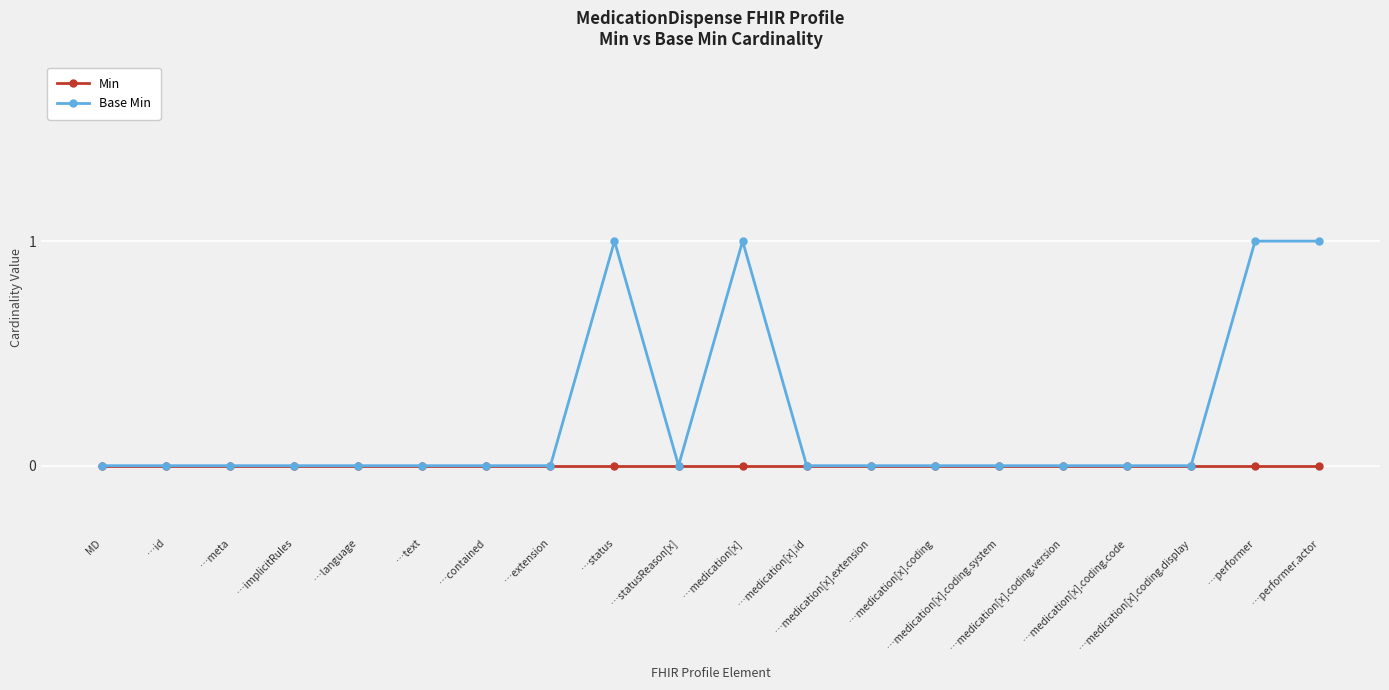

Which series has the largest total across all categories?

Base Min